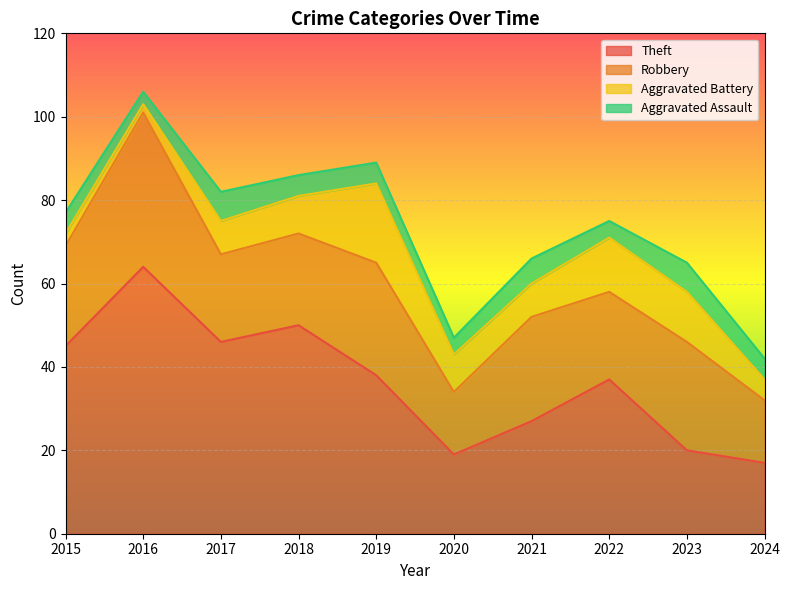

Between 2023 and 2015, which is larger?

2015